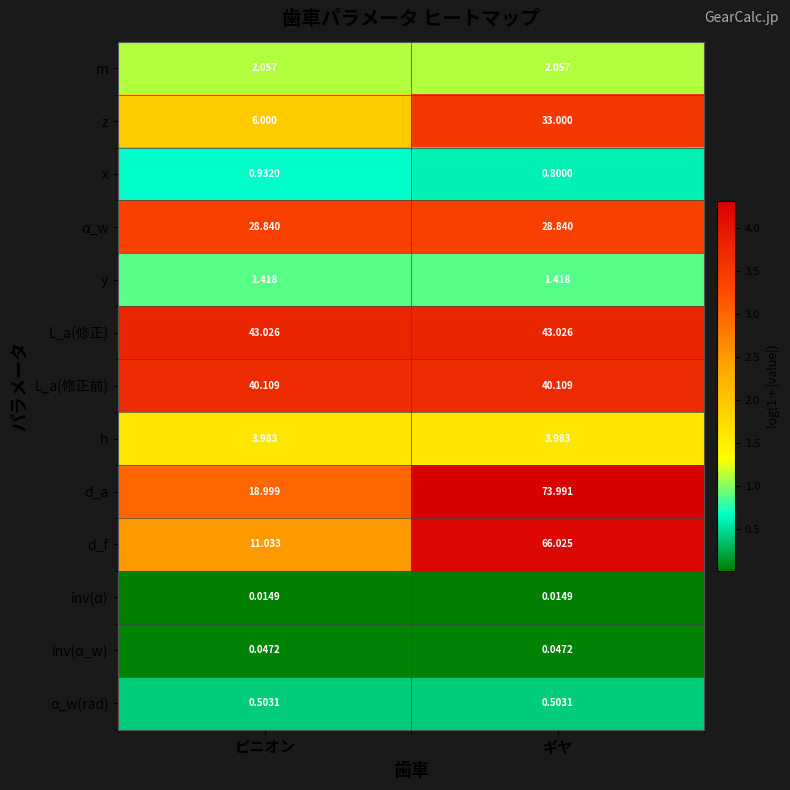

At which category is the sum across all series the highest?

ギヤ